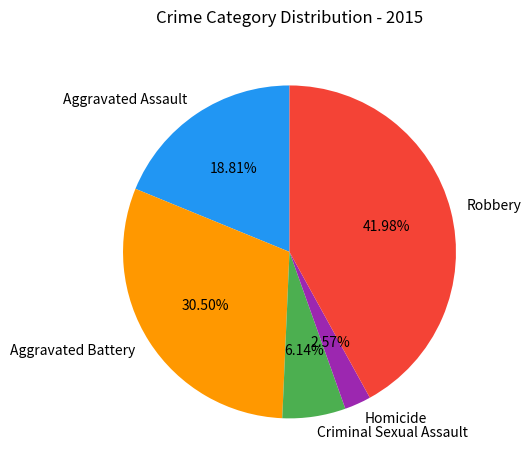

Is the sum of Homicide and Aggravated Assault greater than half?

No